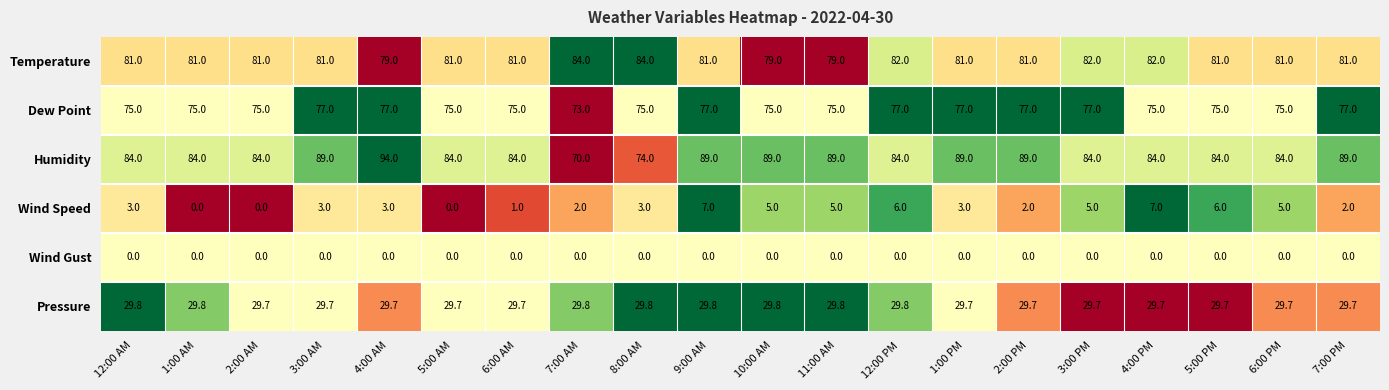

How many distinct data groups are displayed?

6